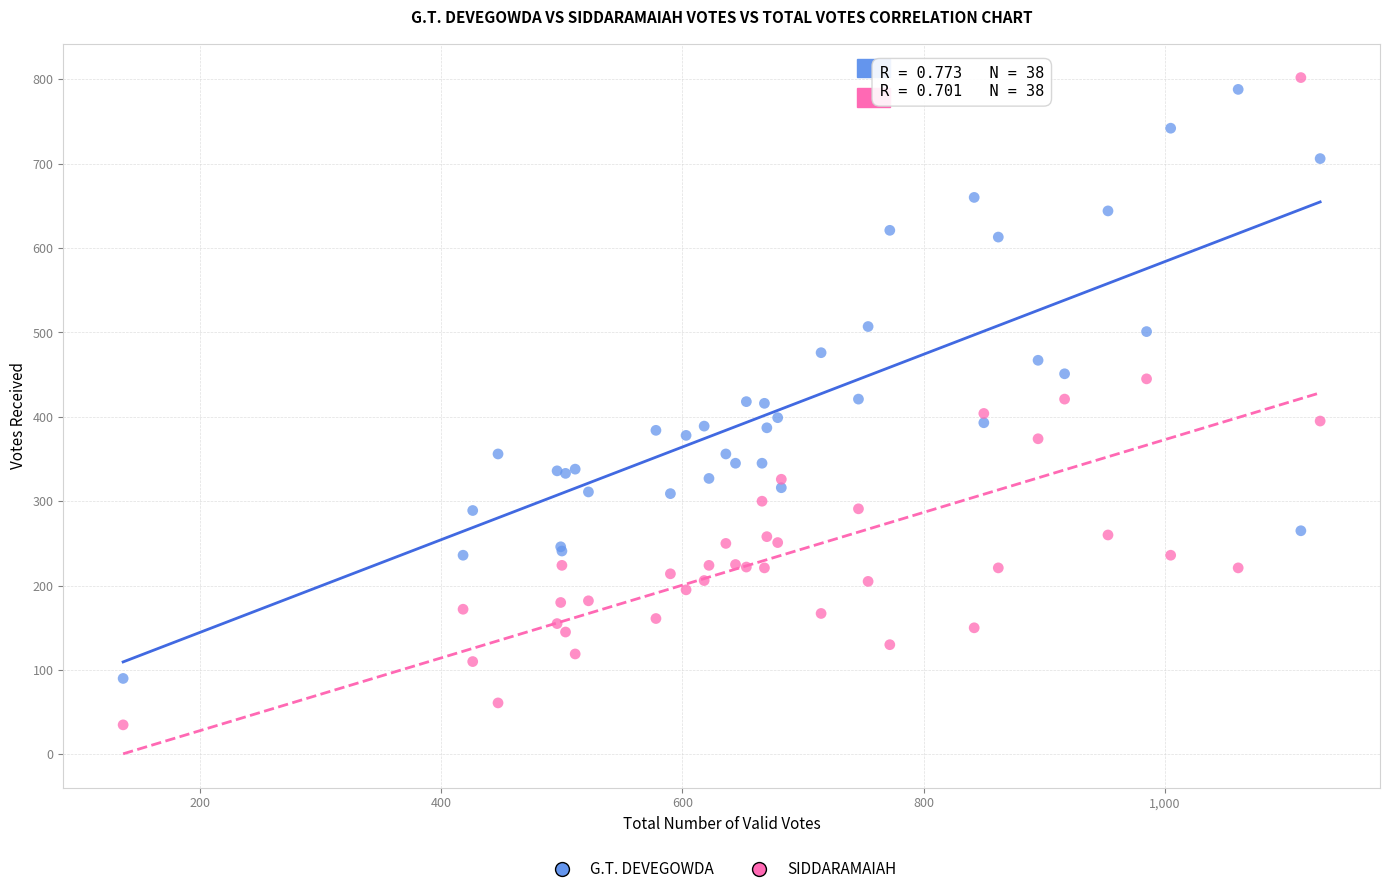

Which series contains the lowest Y value?

SIDDARAMAIAH